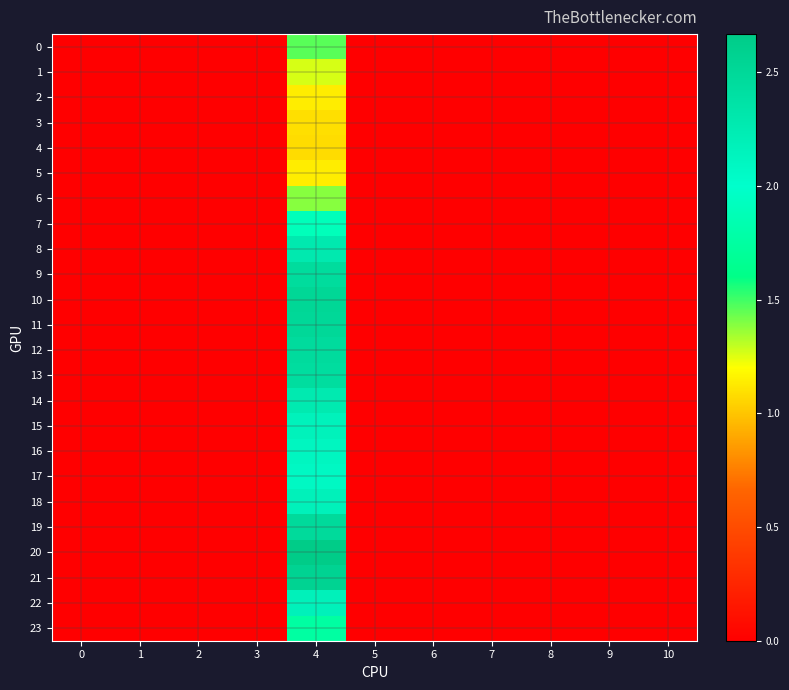

What is the spread (max minus min) of values at 4?

1.6